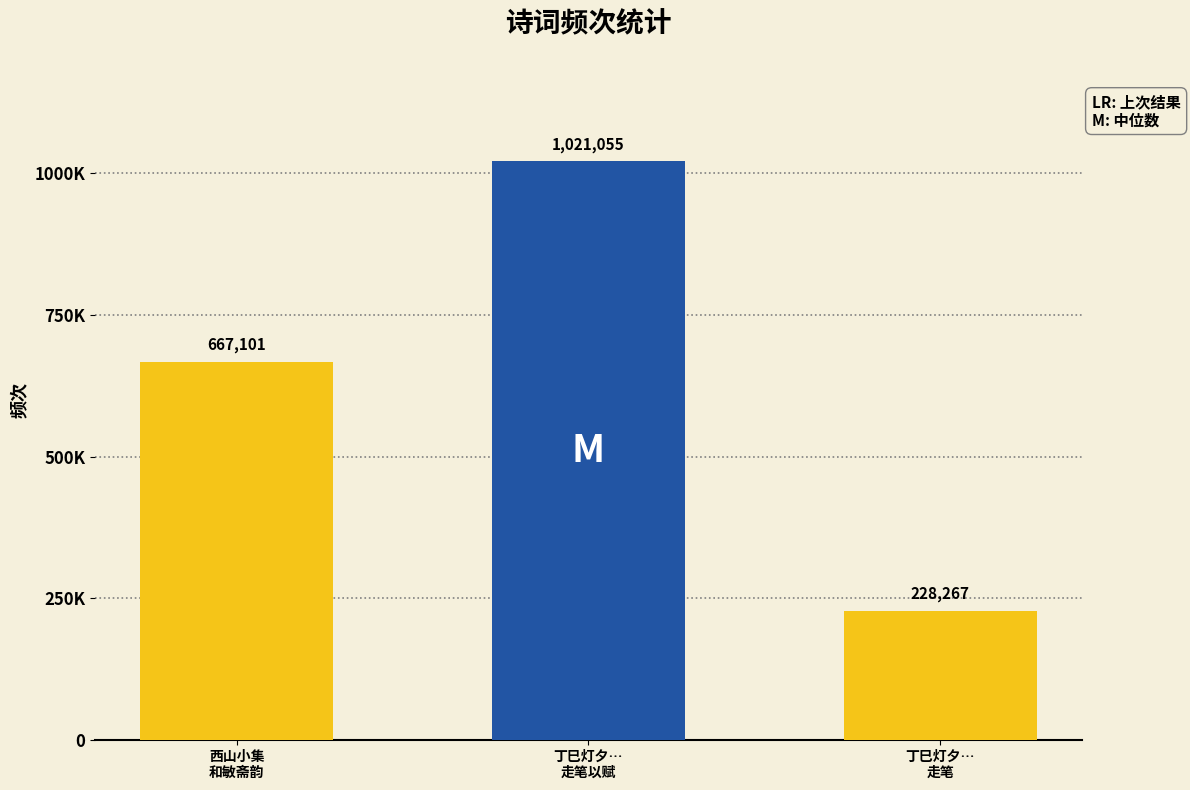

How many data points are above 667101?

1